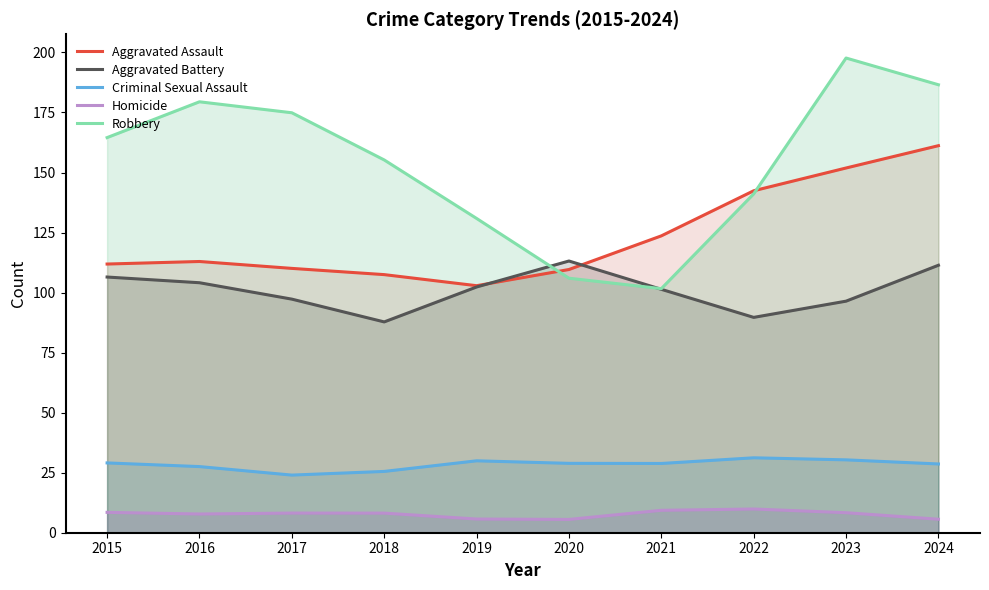

What is the total value across all series at 2017?

414.4